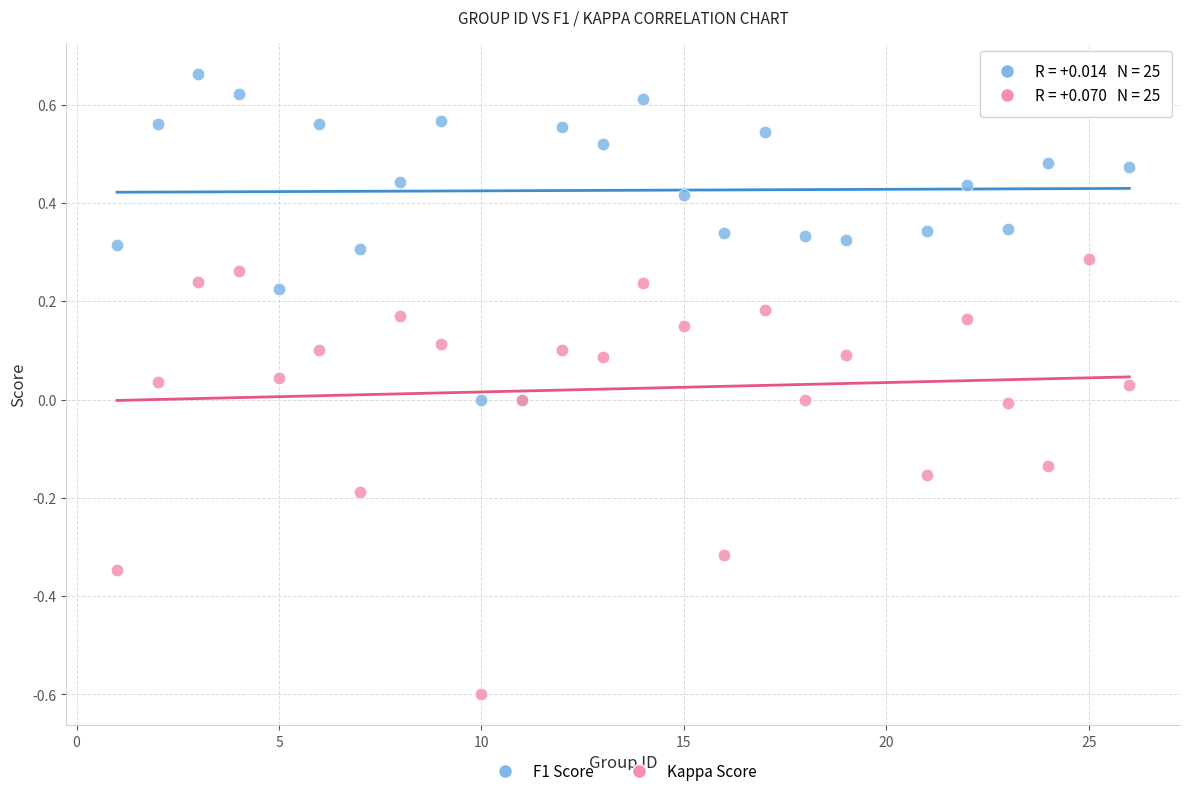

Which series reaches the maximum Y coordinate?

F1 Score